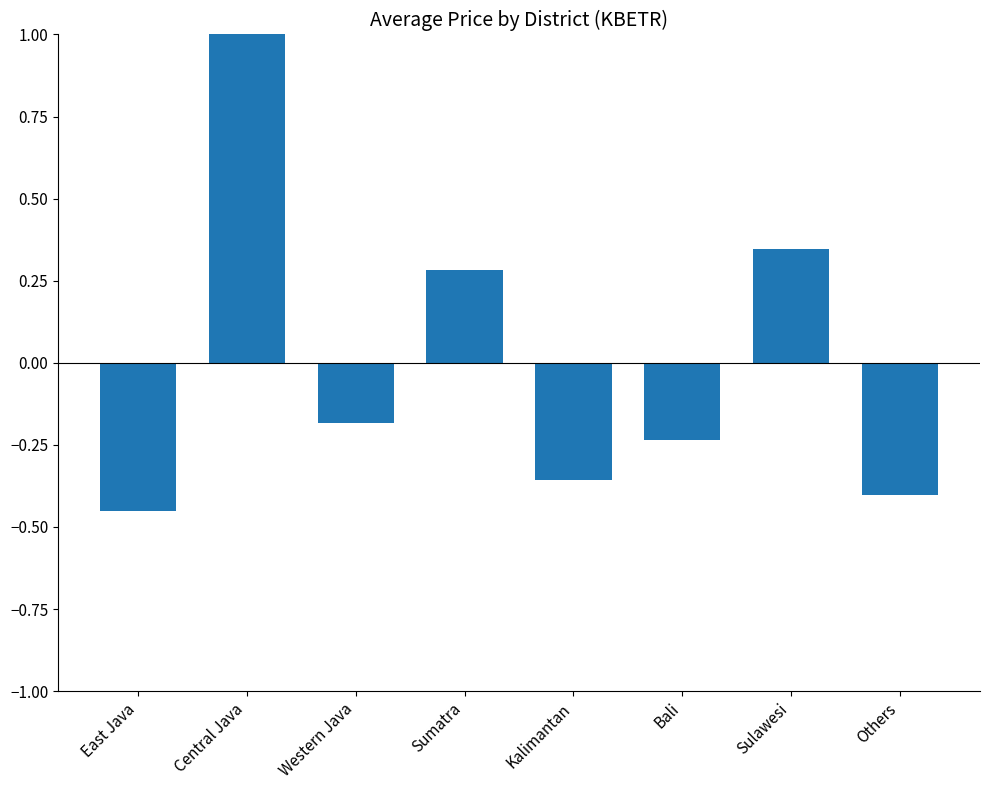

What is the label of the 4th bar from the right?

Kalimantan